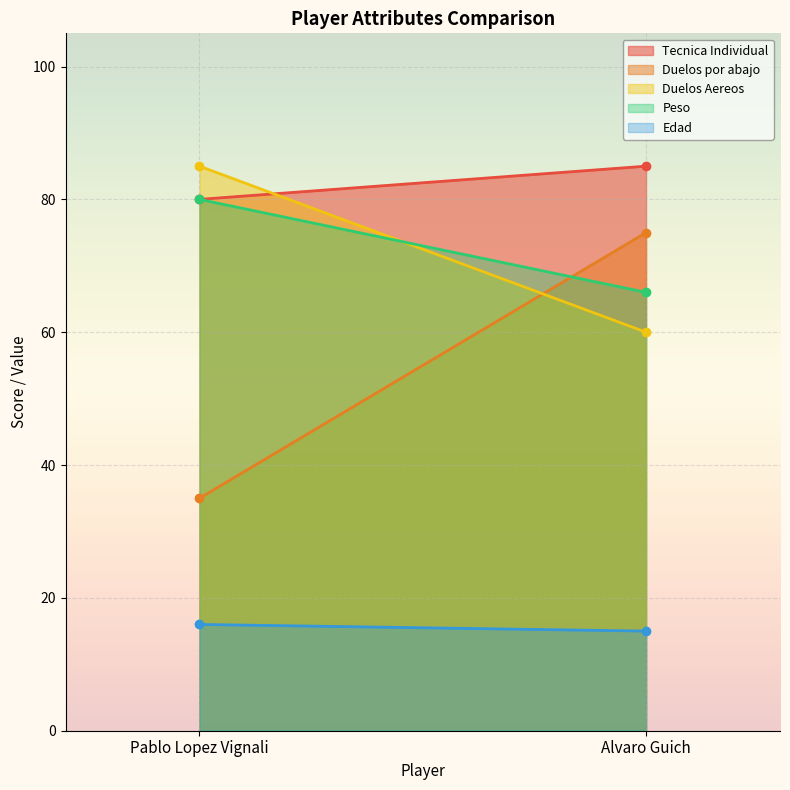

What is the label of the 2nd point from the left?

Alvaro Guich